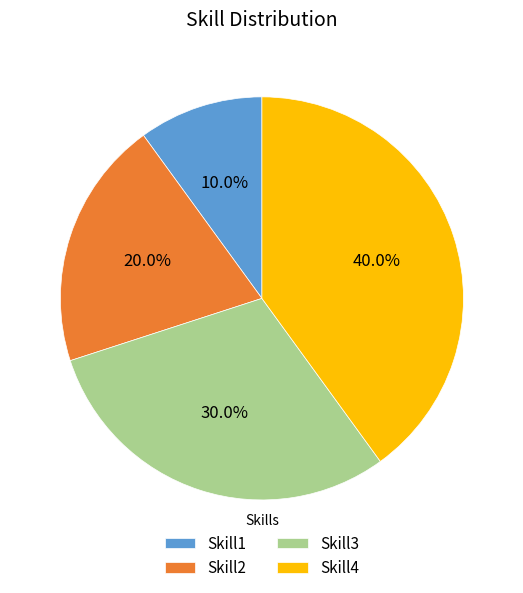

What is the ratio of the value at Skill2 to the value at Skill3?

0.7